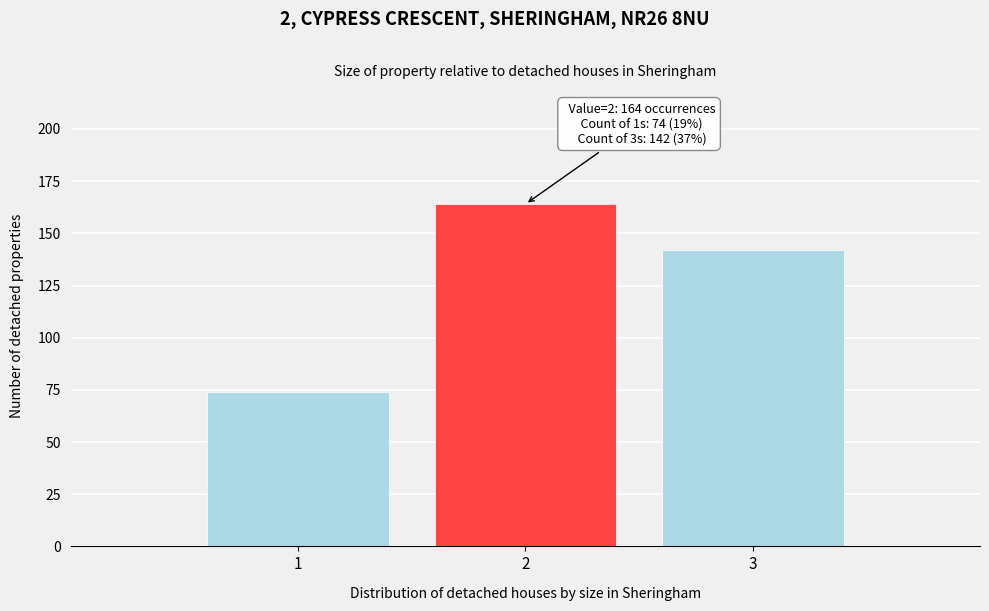

Over which range of the x-axis is the bar tallest?

1.5 to 2.5